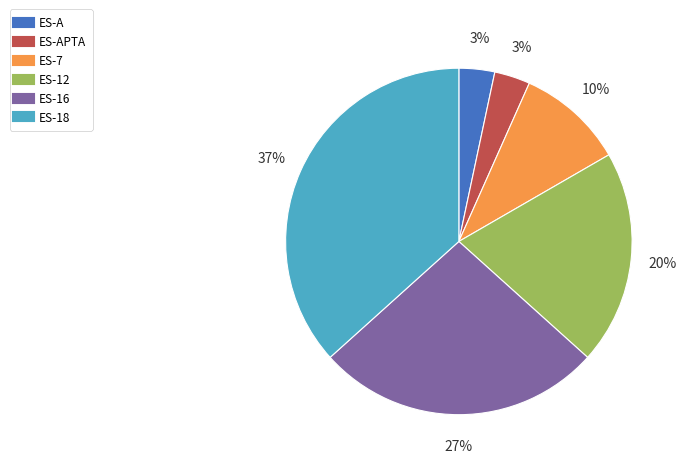

Does any single category account for the majority?

No